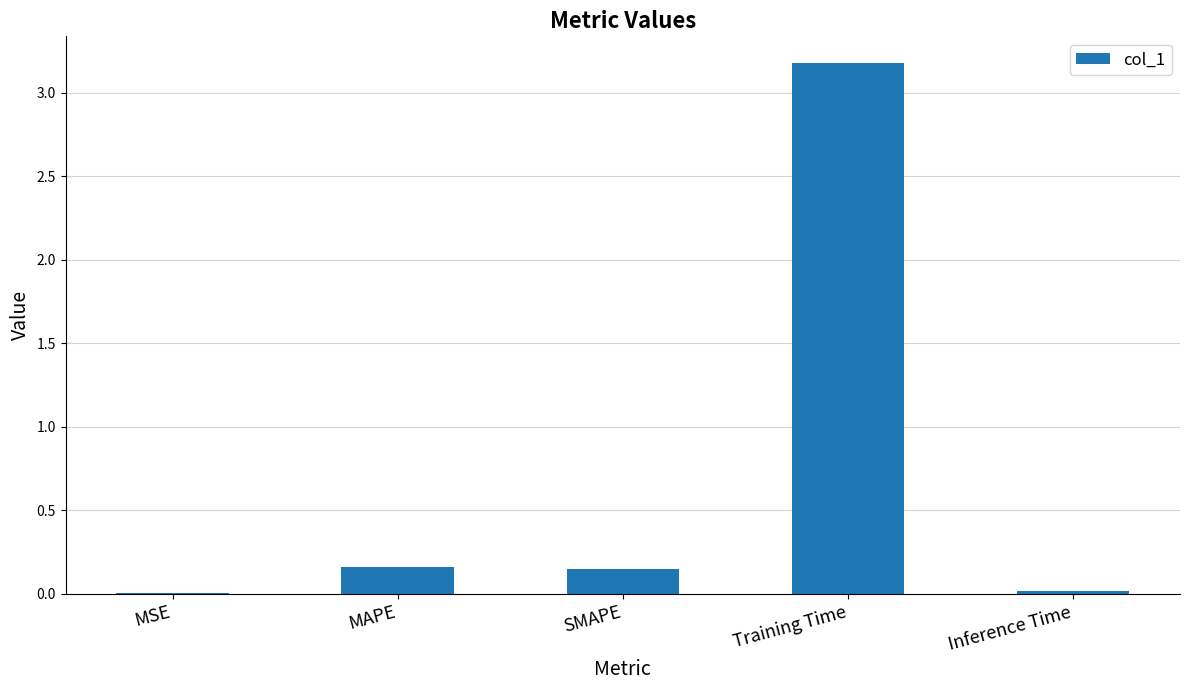

Between Training Time and Inference Time, which is larger?

Training Time